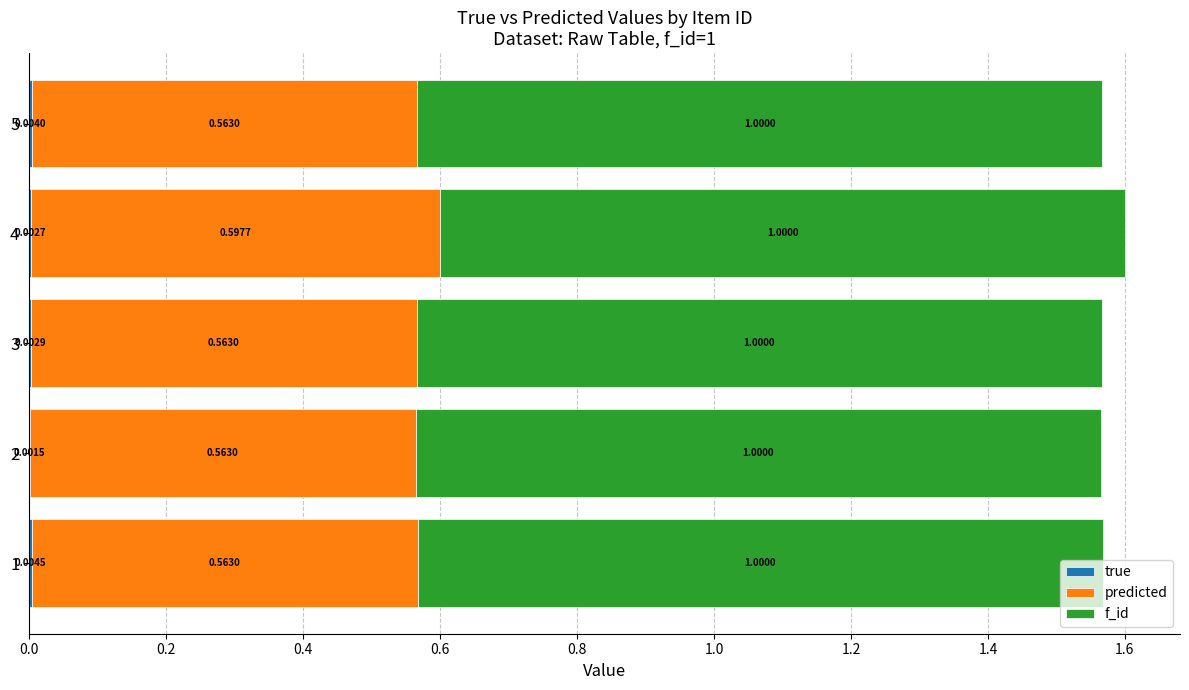

At which category is the sum across all series the highest?

4